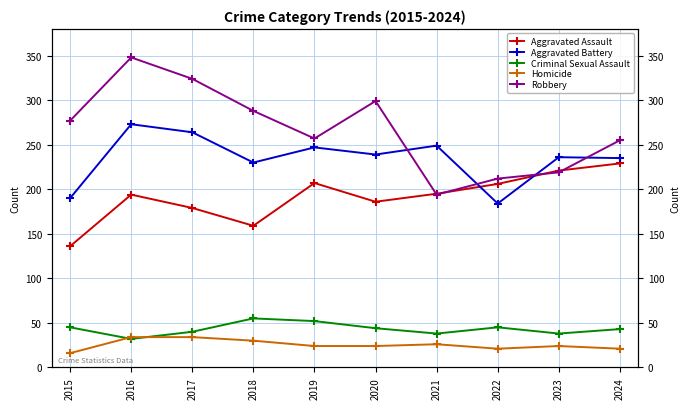

Which has a higher value, 2016 or 2024?

2024